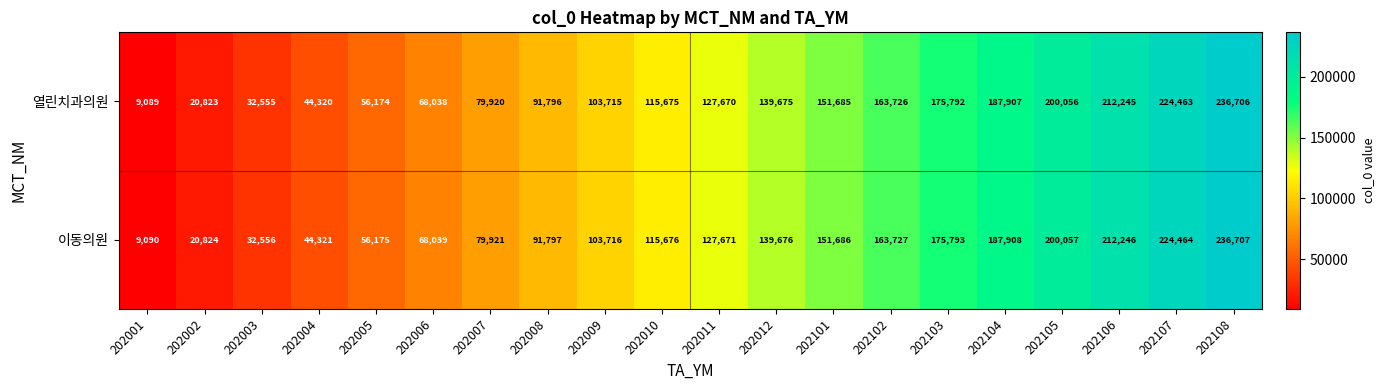

Read the 열린치과의원 value at 202006, to the nearest 10.

68040